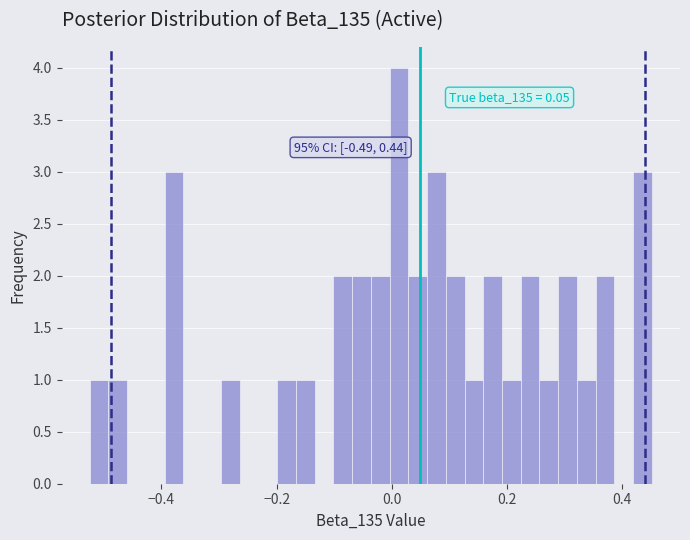

Around what value on the x-axis is the tallest bar? Give the approximate position of its centre, as read against the axis.

0.02